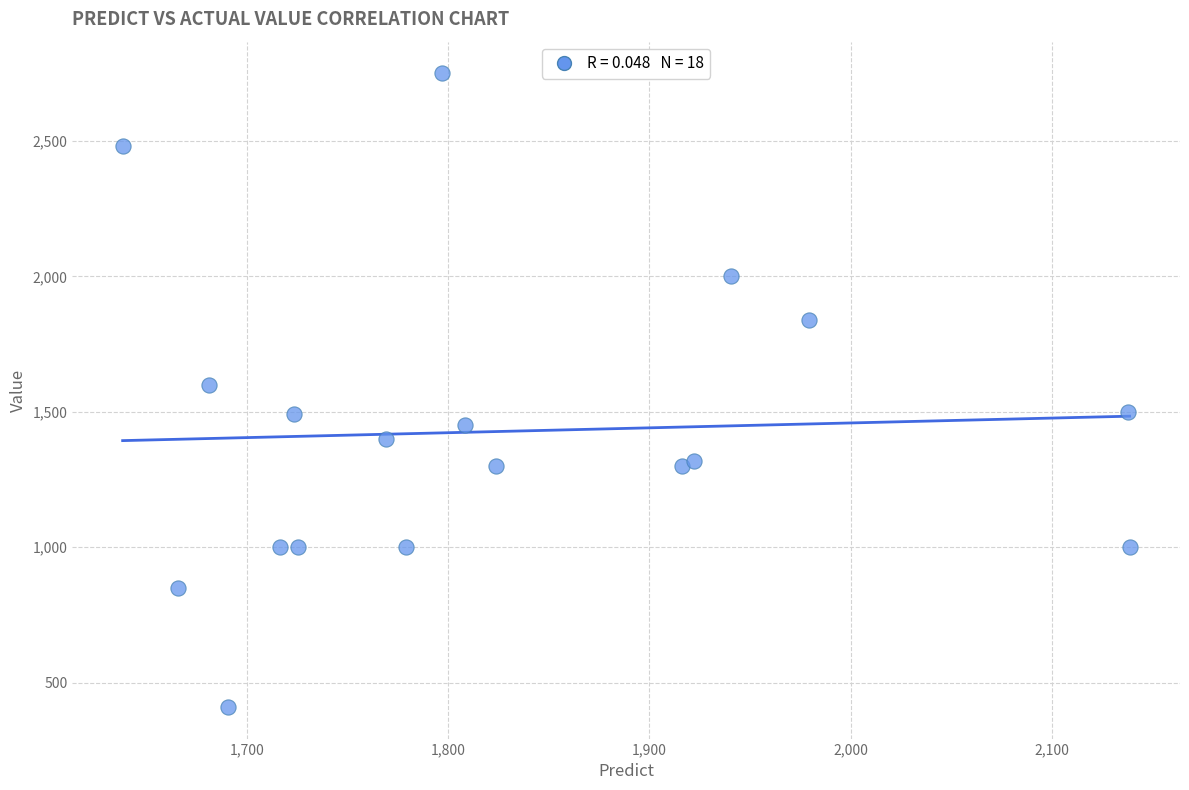

What is the range of Y values (max minus min)?

2340